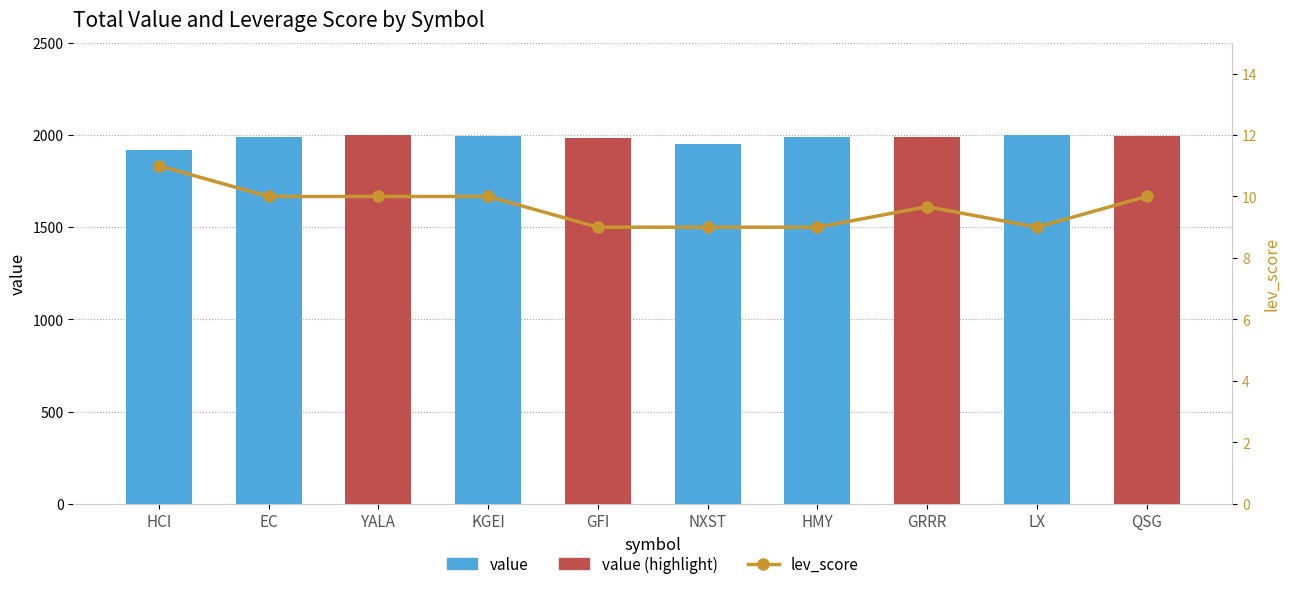

Reading left to right, transcribe all the data shown in this chart.

value: HCI=1918.4	EC=1989.8	YALA=1998.3	KGEI=1995.3	GFI=1982.3	NXST=1951.4	HMY=1987.0	GRRR=1987.8	LX=1999.4	QSG=1997.5
lev_score: HCI=11.0	EC=10.0	YALA=10.0	KGEI=10.0	GFI=9.0	NXST=9.0	HMY=9.0	GRRR=9.7	LX=9.0	QSG=10.0